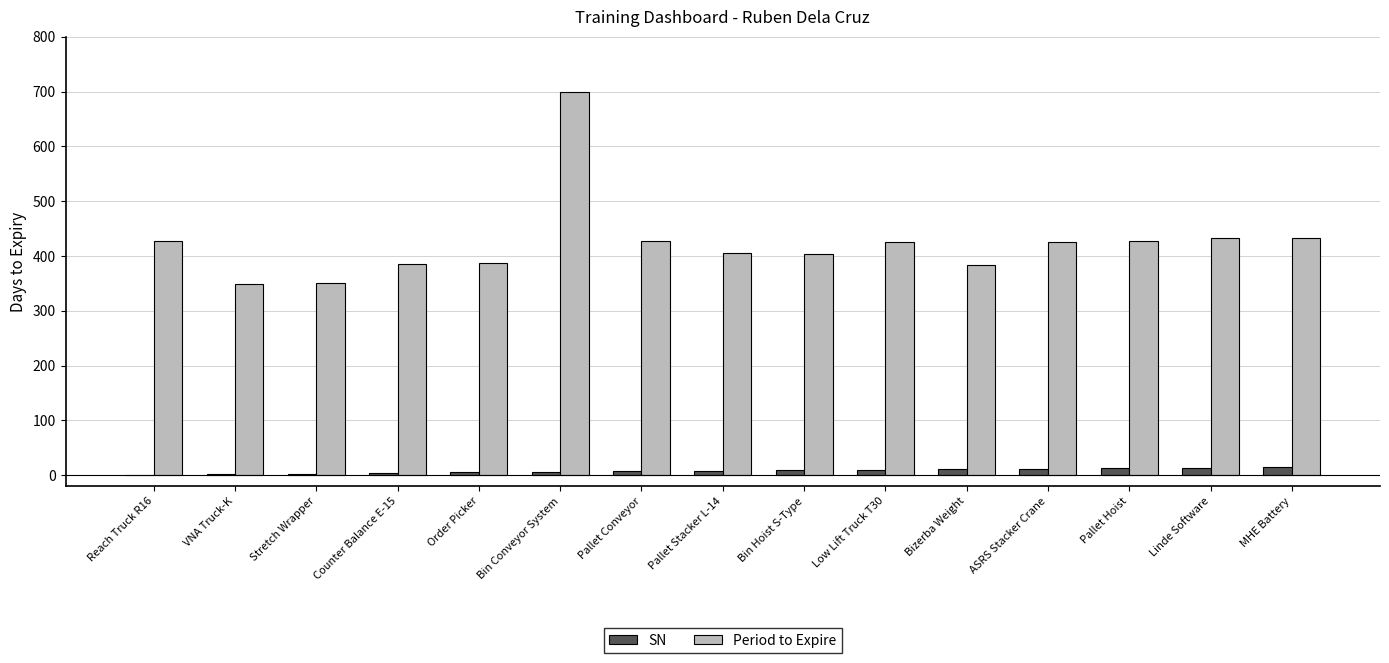

Is it true that Period to Expire equals 635 at Bin Hoist S-Type?

False